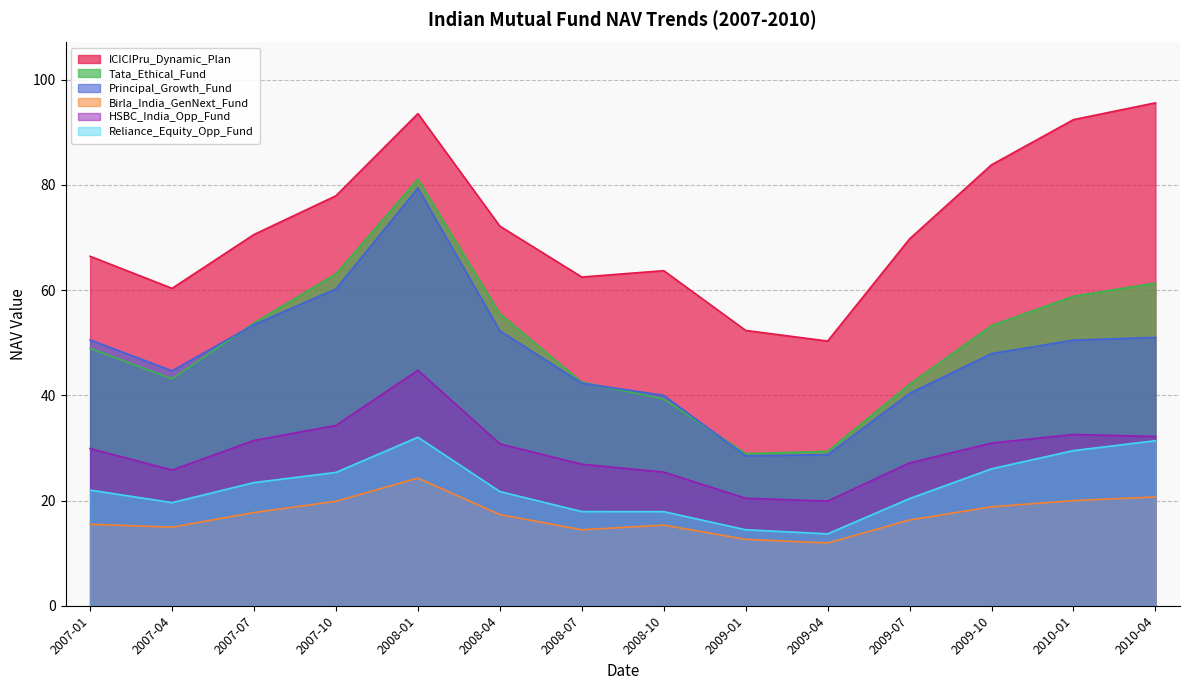

The value of Birla_India_GenNext_Fund at 2009-04 is 11.9. True or false?

True